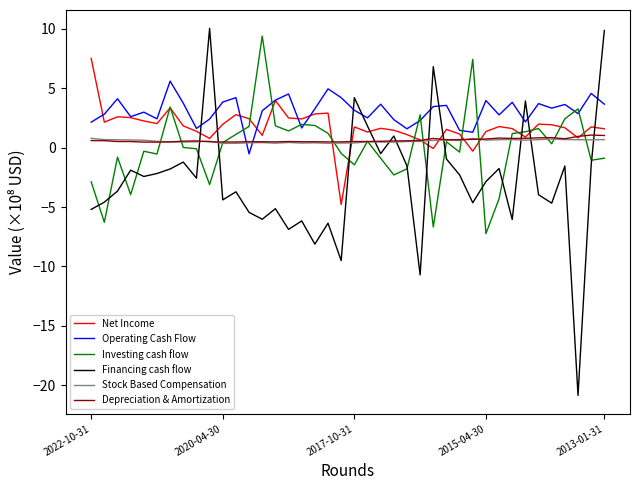

Which series has the largest total across all categories?

Operating Cash Flow